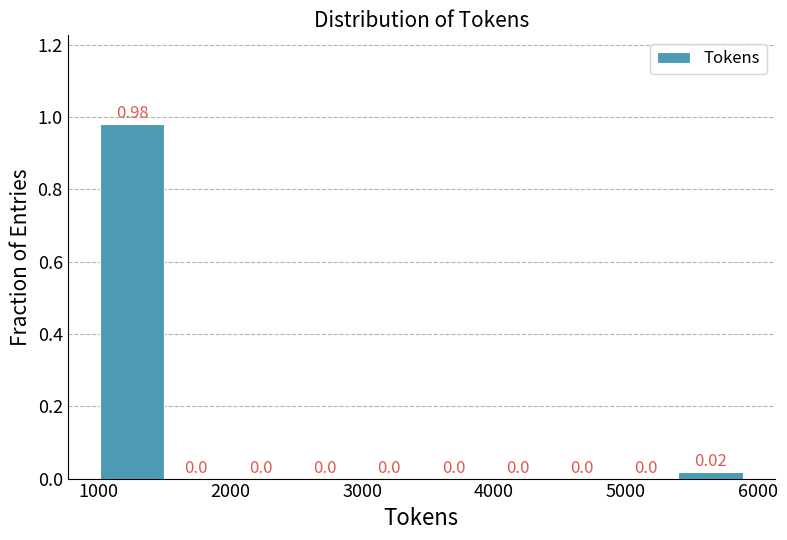

Reading left to right, transcribe this chart: for each bar, give the range it covers on the x-axis and its height. The bar edges are not printed on the chart, so give them approximately, as read against the axis.

1000 to 1500: 0.98
1500 to 2000: 0.00
2000 to 2500: 0.00
2500 to 3000: 0.00
3000 to 3400: 0.00
3400 to 3900: 0.00
3900 to 4400: 0.00
4400 to 4900: 0.00
4900 to 5400: 0.00
5400 to 5900: 0.02